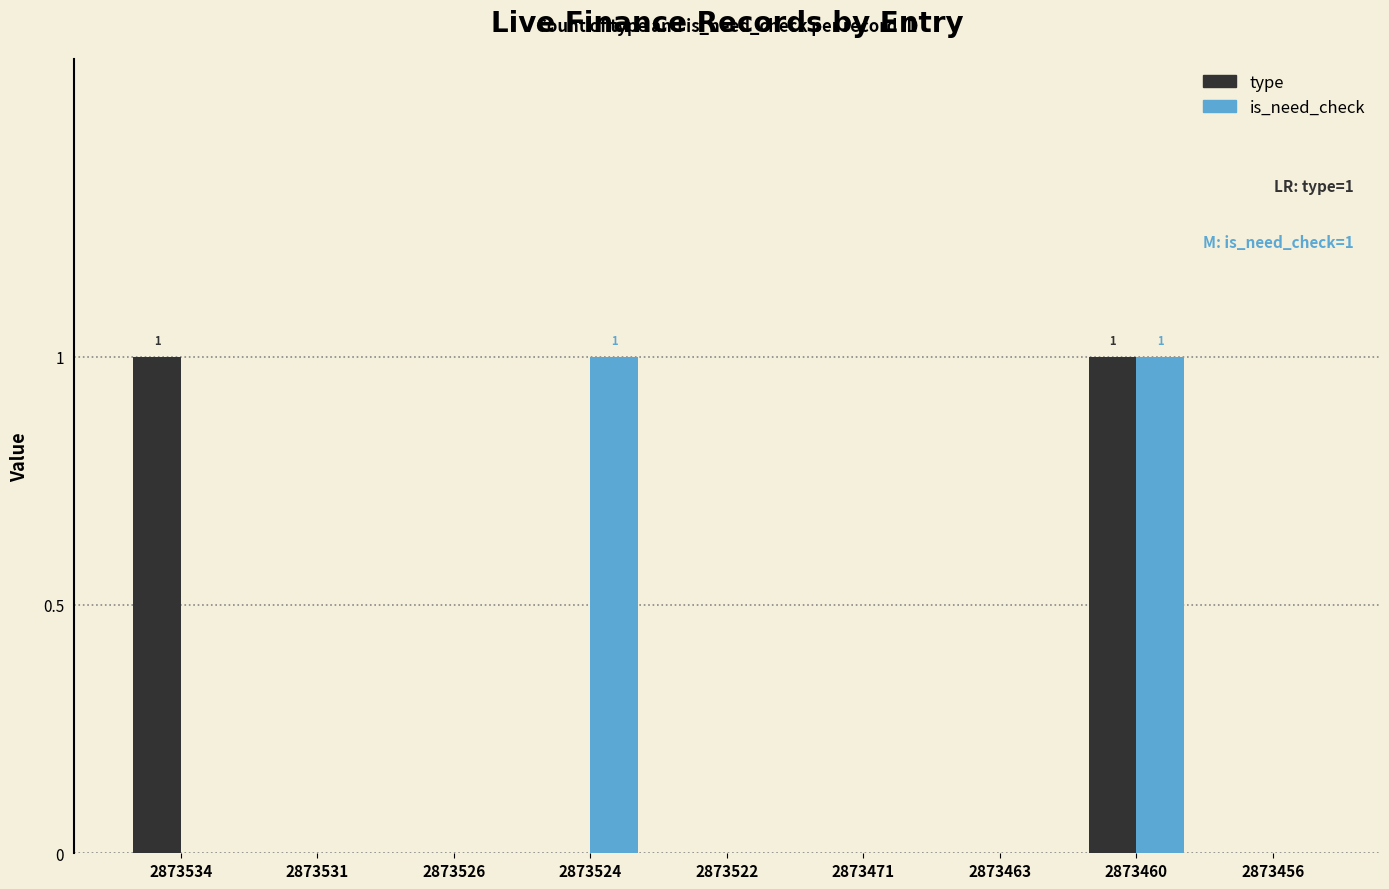

How many groups of bars are there?

9